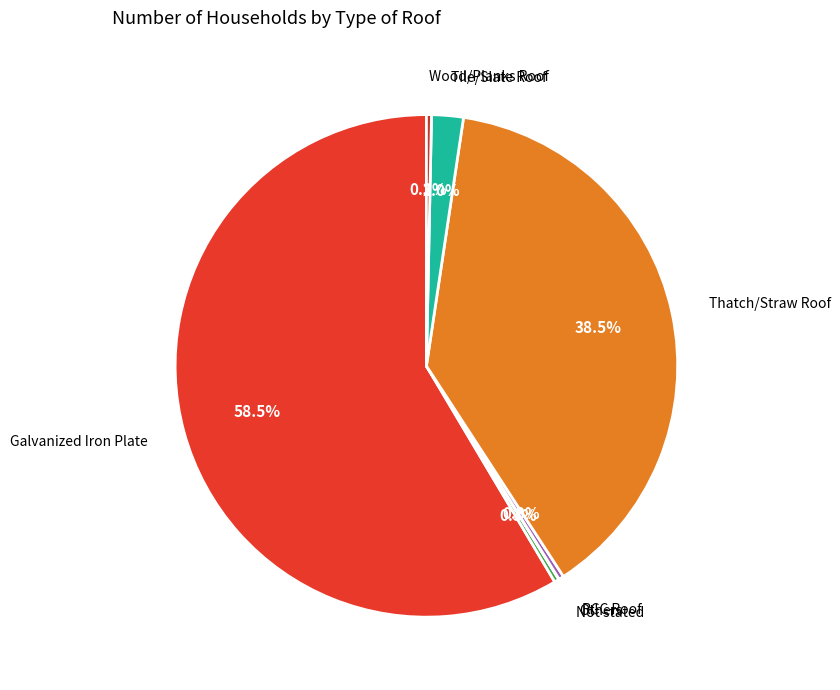

To the nearest percent, what is the difference between the largest and smallest slice percentages?

59%